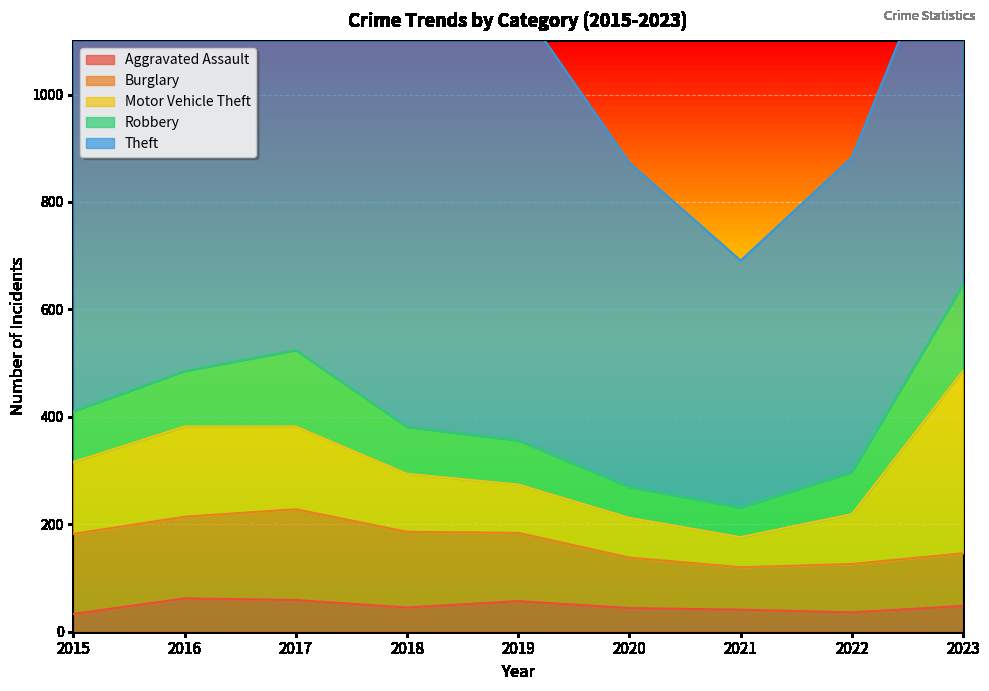

Reading left to right, transcribe all the data shown in this chart.

Aggravated Assault: 33	62	59	45	57	44	41	36	48
Burglary: 149	152	169	141	127	94	79	90	98
Motor Vehicle Theft: 134	168	154	108	90	74	56	93	340
Robbery: 94	103	142	87	82	57	55	78	161
Theft: 697	694	791	741	816	604	460	586	748